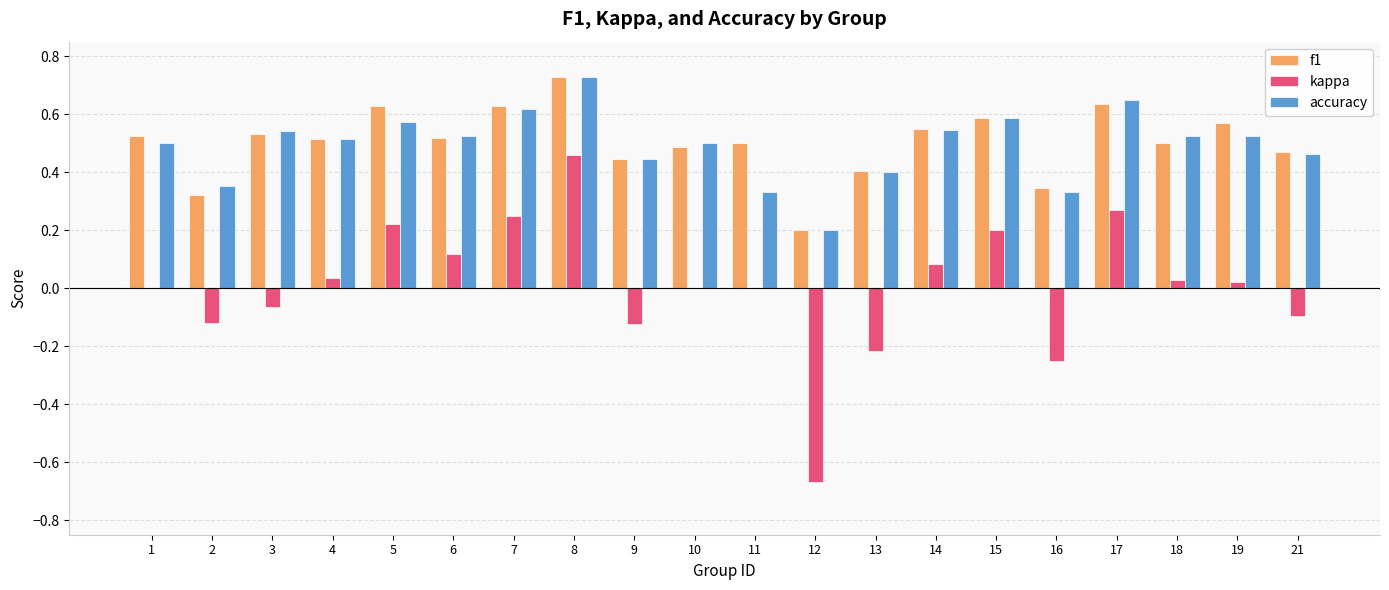

At which category is the sum across all series the highest?

8